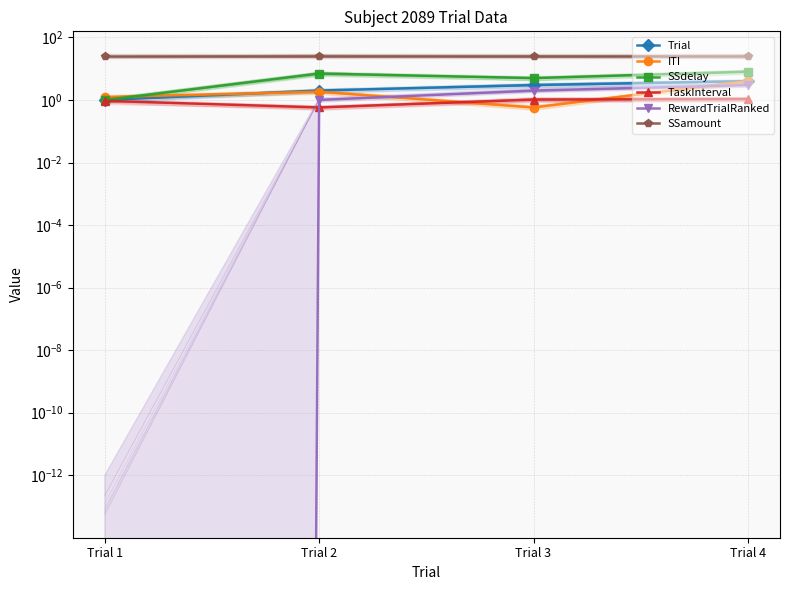

True or false: TaskInterval and Trial cross at least once.

False